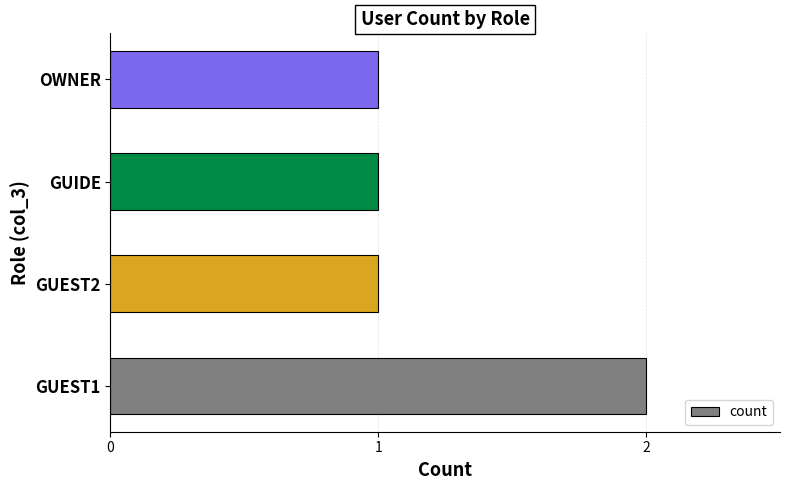

Are the bars grouped side by side (vs. stacked)?

No